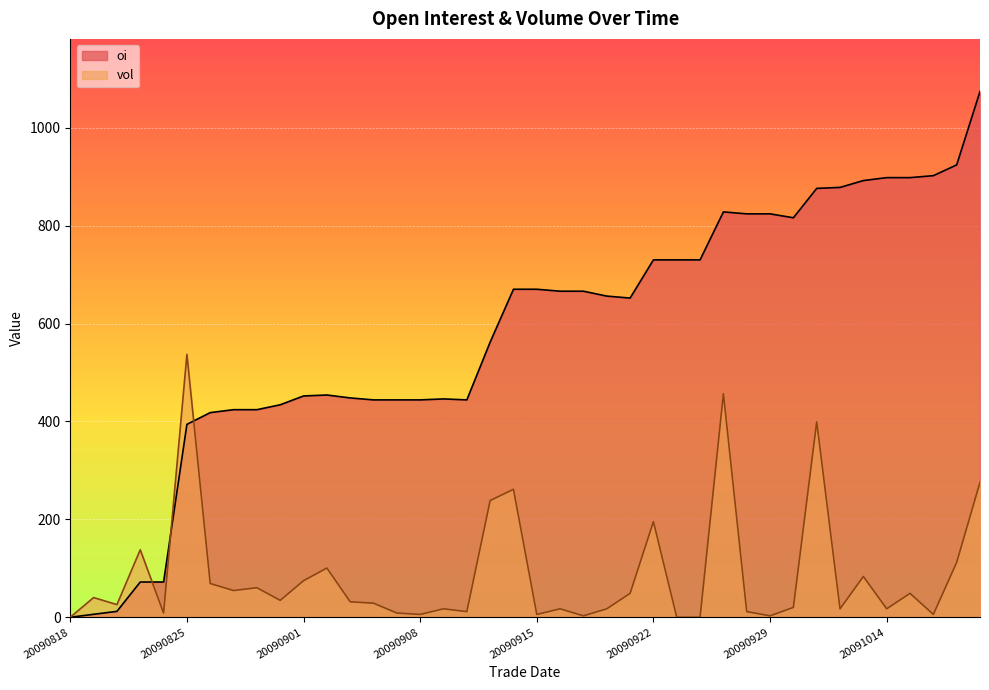

At which category is the sum across all series the highest?

20091020